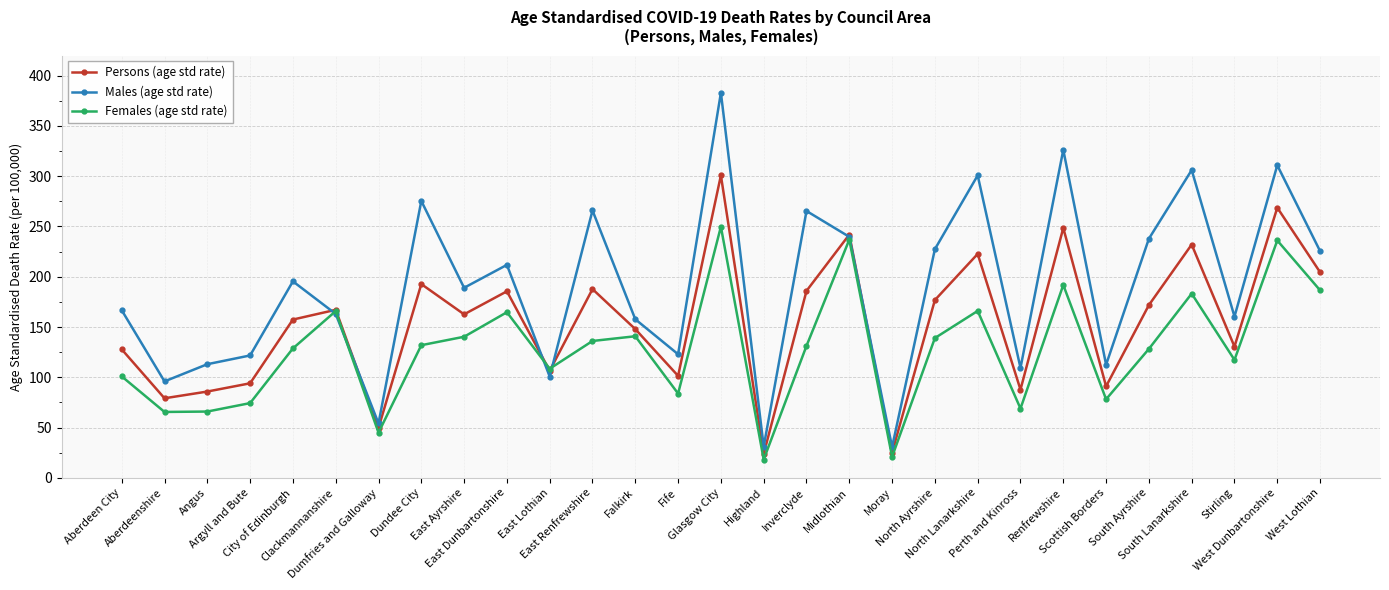

What value does the Persons (age std rate) series have at South Lanarkshire?

232.0